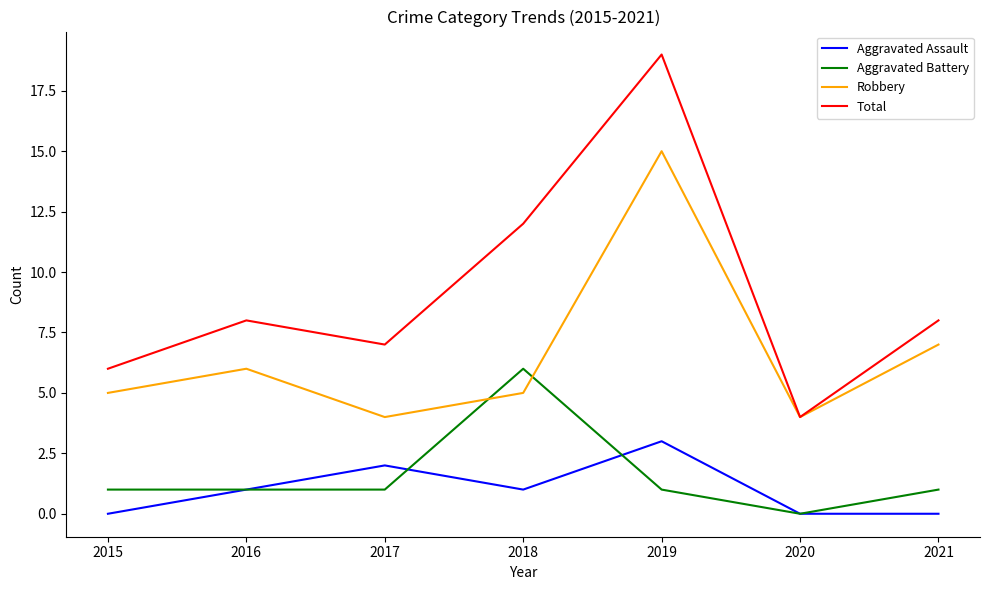

What is the difference between the maximum and second lowest values in the Aggravated Assault series?

3